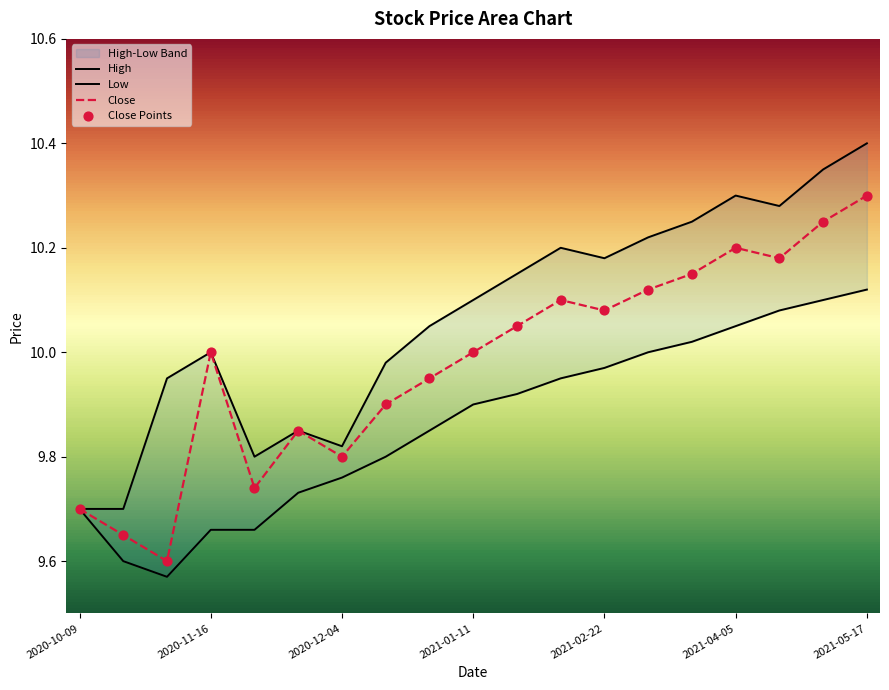

Which series has the largest total across all categories?

High